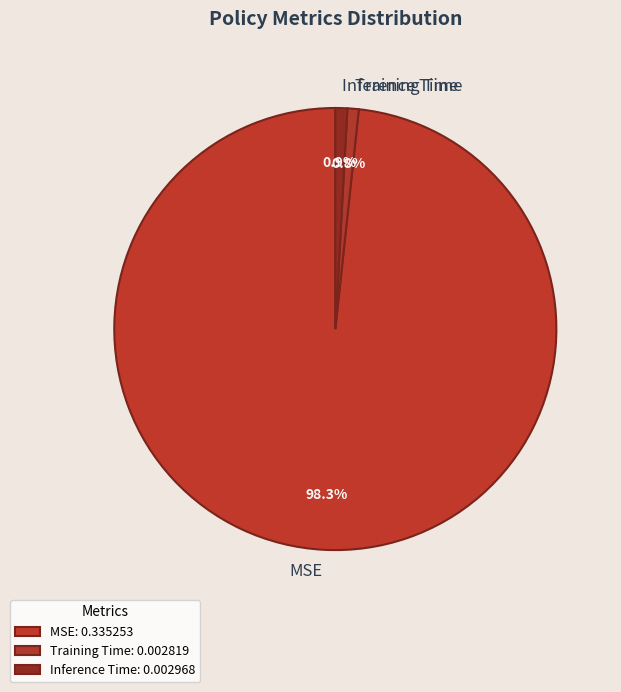

Which category accounts for the majority?

MSE